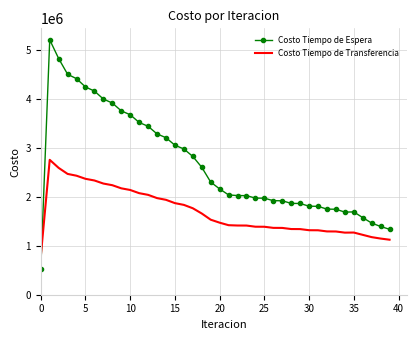

Rank the series by their average value, from highest to lowest.

Costo Tiempo de Espera, Costo Tiempo de Transferencia